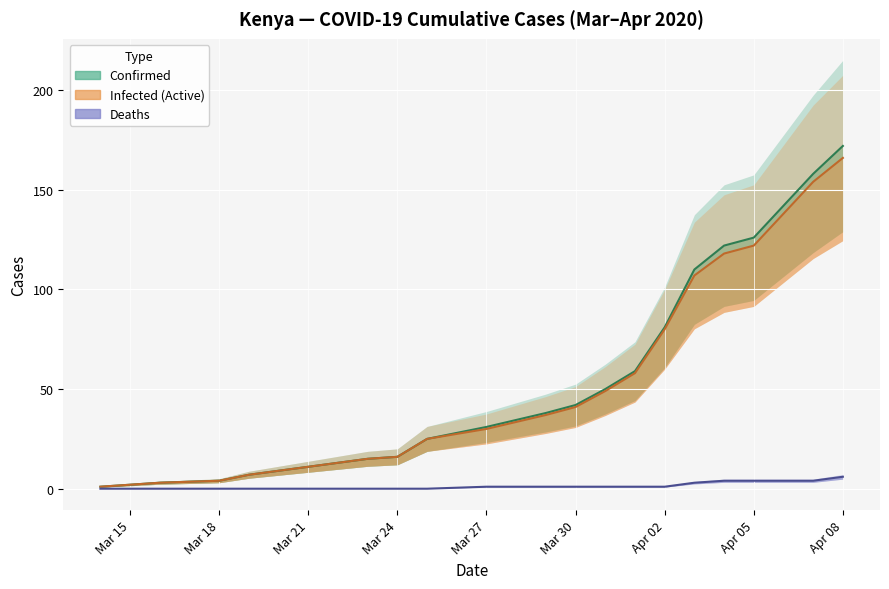

Which series has the widest spread of values?

Confirmed